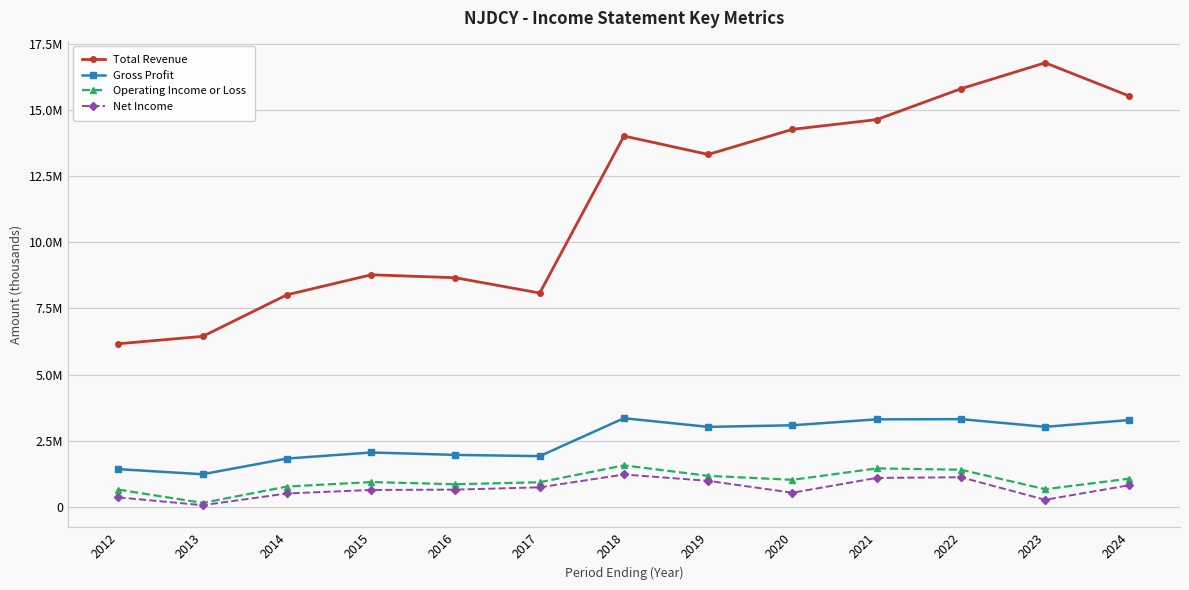

Reading left to right, transcribe all the data shown in this chart.

Total Revenue: 6168200	6447300	8016000	8772100	8660400	8083400	14011500	13315000	14263700	14630000	15796000	16775400	15517900
Gross Profit: 1433700	1242000	1833900	2063400	1972300	1925200	3357000	3029900	3090500	3314300	3321500	3032000	3287900
Operating Income or Loss: 660600	160000	777400	946300	864800	939300	1577000	1180700	1031600	1462400	1412200	676400	1076300
Net Income: 368200	72600	515500	648400	661100	748200	1231900	992300	543300	1102900	1127100	278200	827400